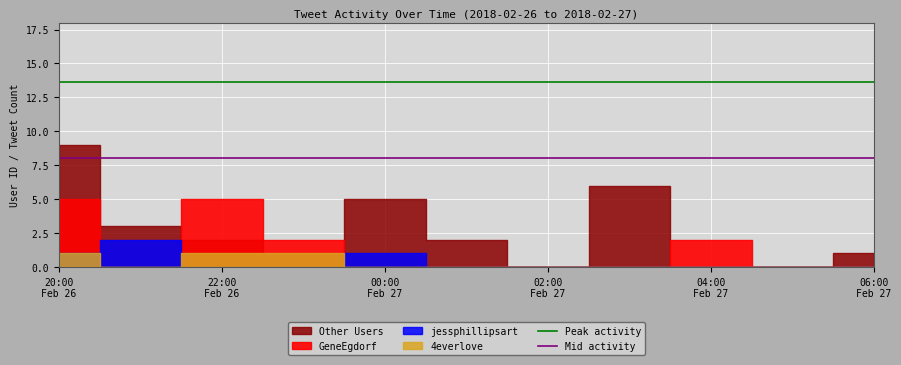

What is the label of the 2nd point from the left?

22:00
Feb 26